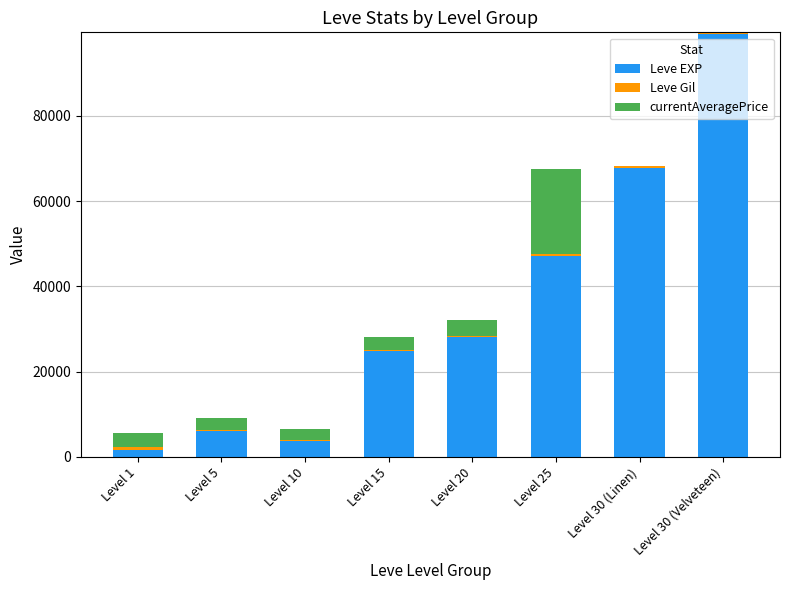

Which category has the highest value in the Leve EXP series?

Level 30 (Velveteen)